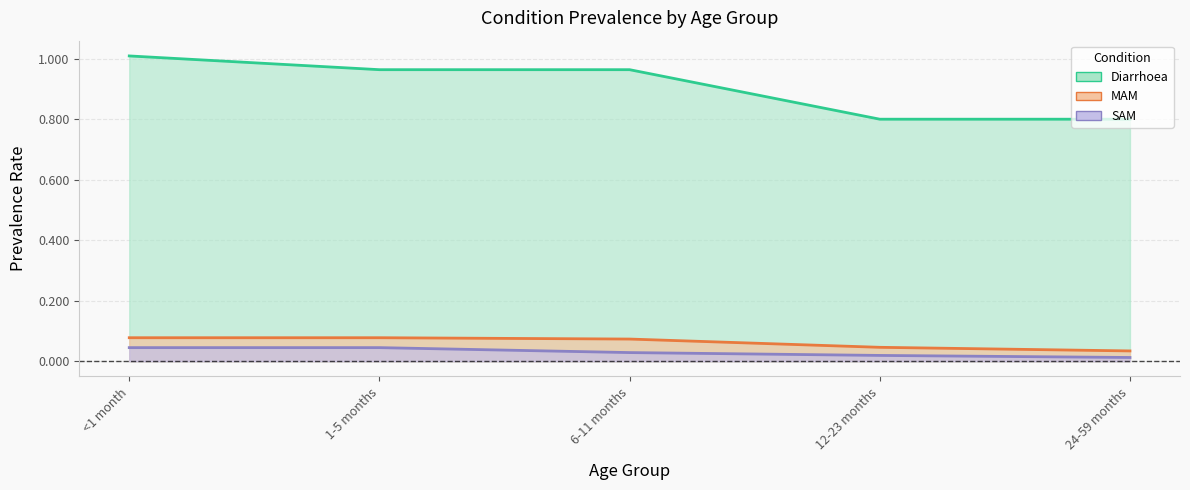

True or false: Diarrhoea and SAM intersect in this chart.

False